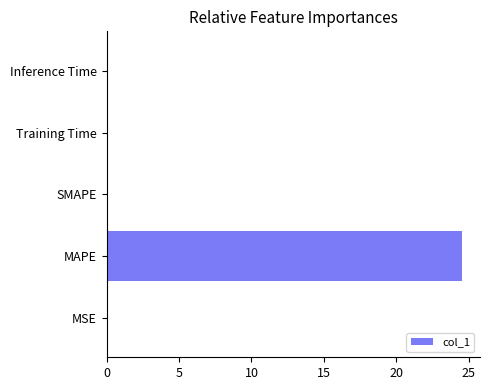

The chart shows a value of 12.3 at SMAPE. True or false?

False